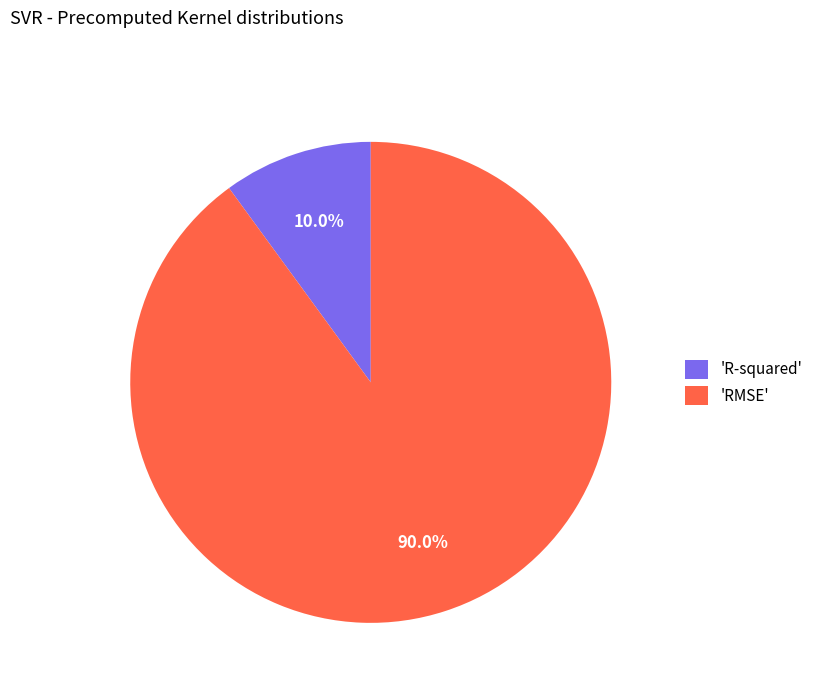

Which slice is the largest?

'RMSE'